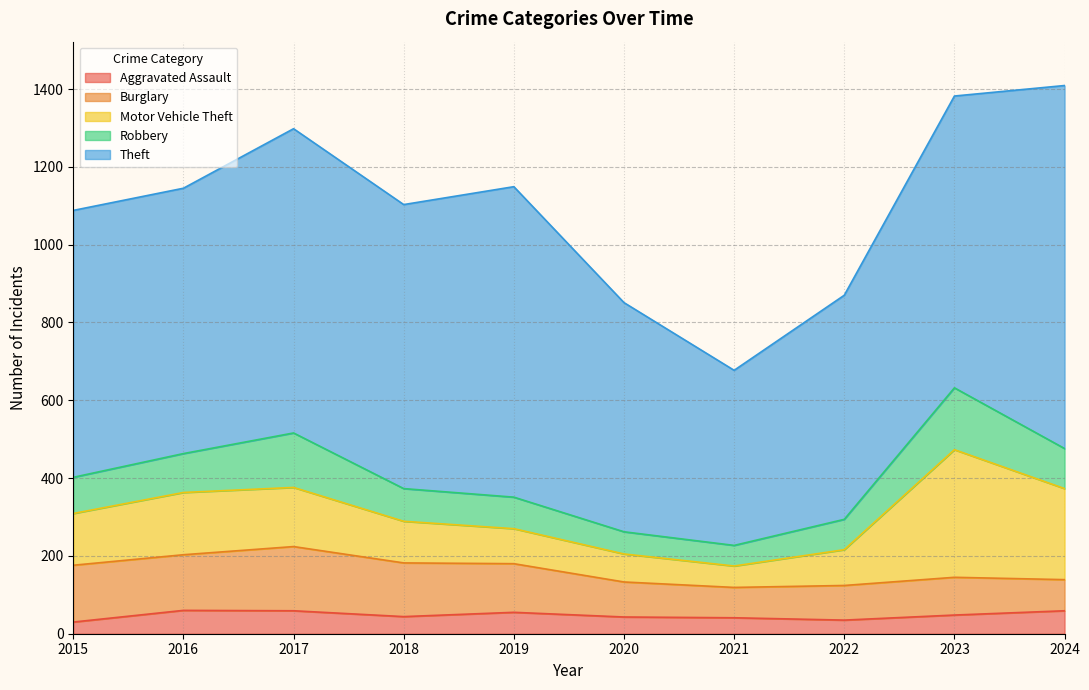

How many interior local valleys does the Aggravated Assault series have?

2